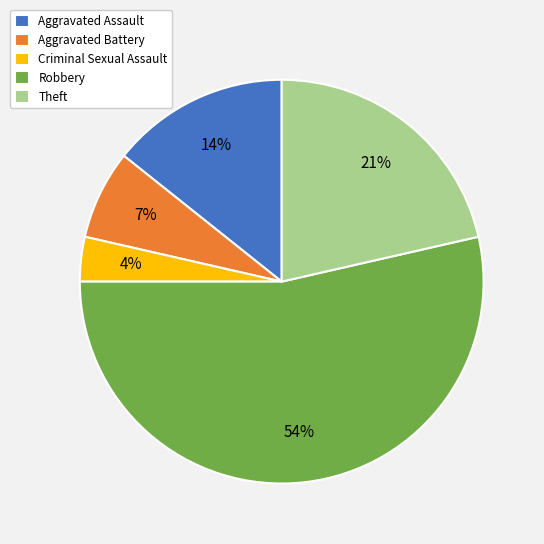

Is it true that Robbery is 61% of the pie?

False